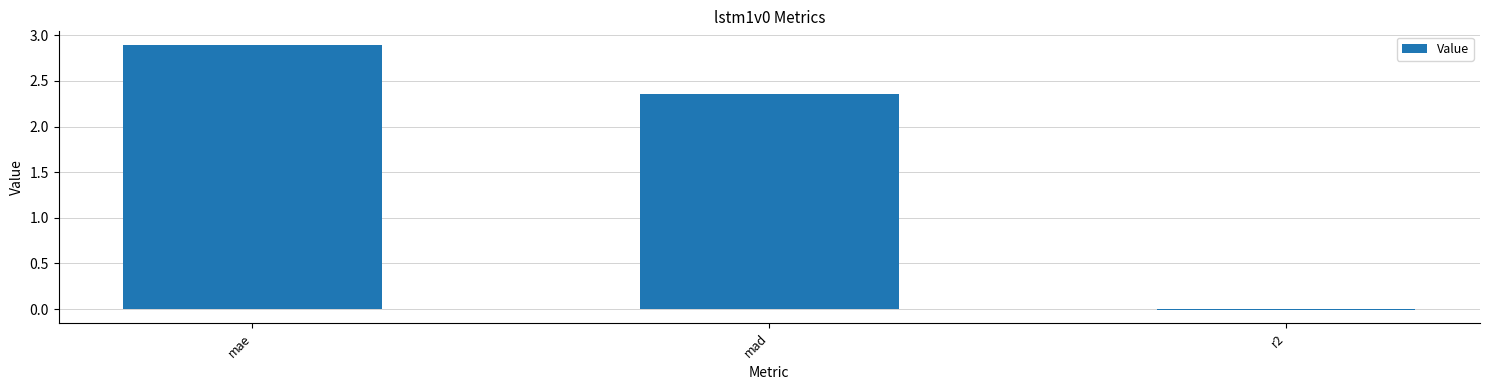

Which label corresponds to the largest value in the chart?

mae